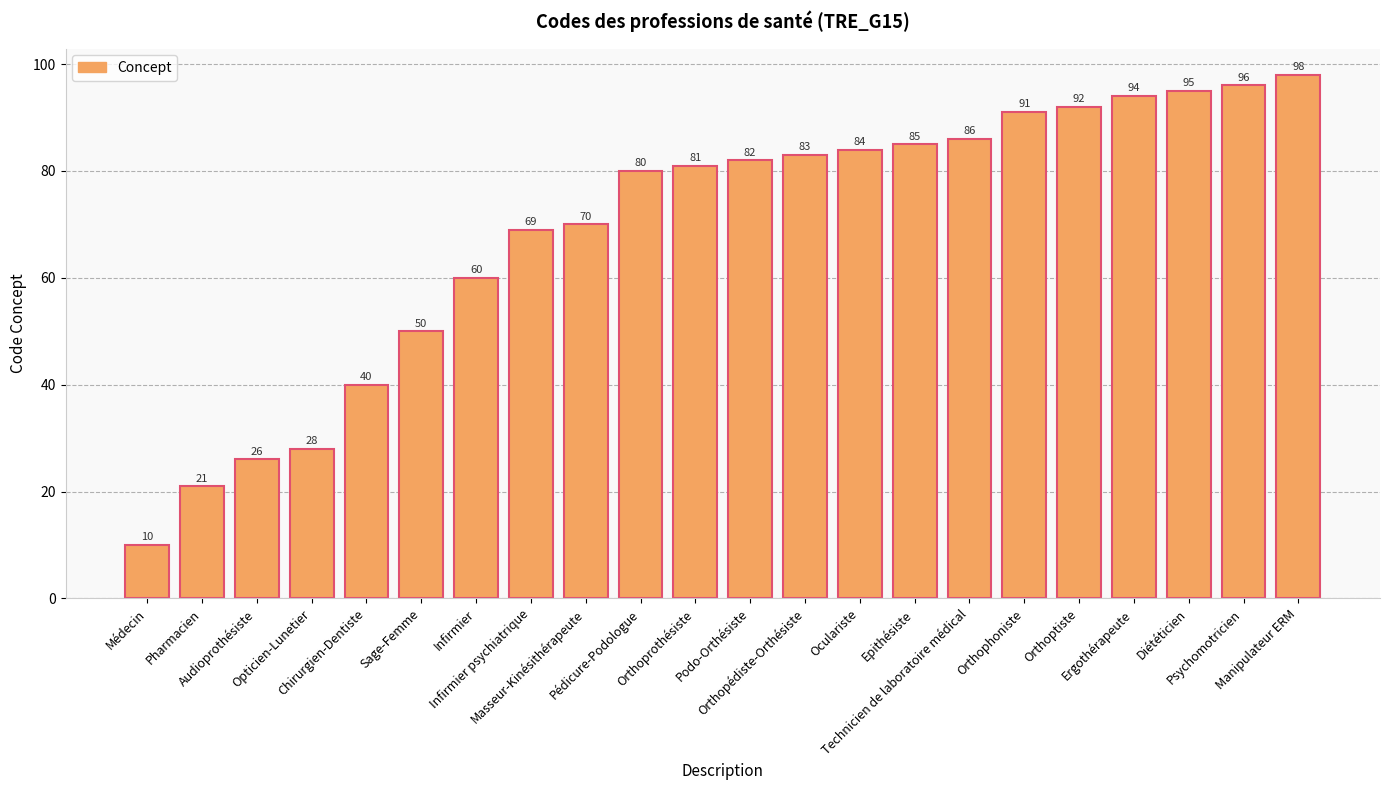

What is the difference between the second highest and second lowest values?

75